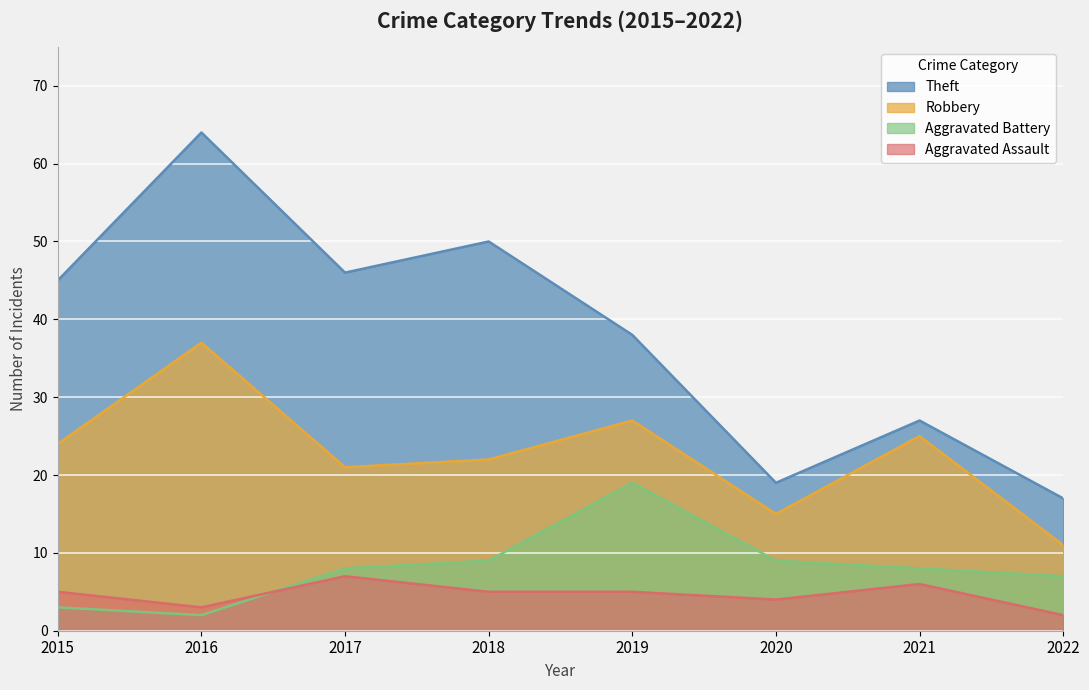

What is the spread (max minus min) of values at 2020?

15